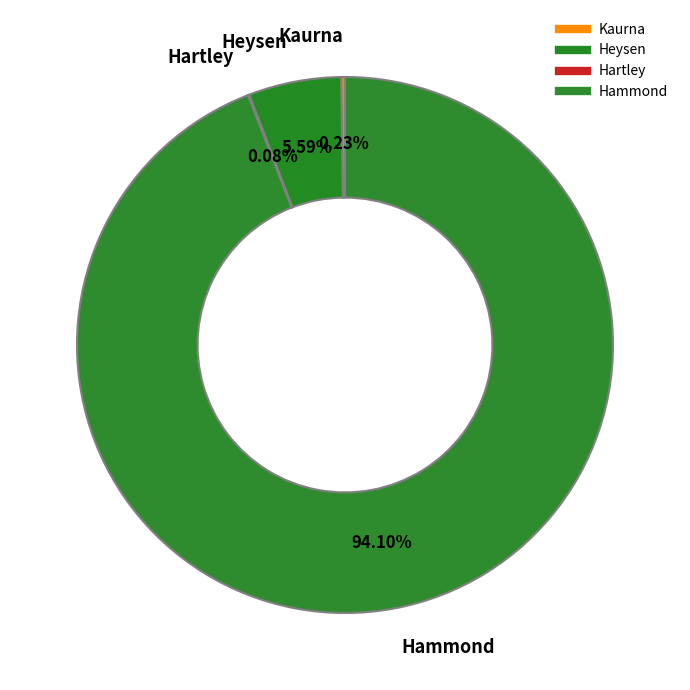

Is there any slice that represents more than half of the pie?

Yes